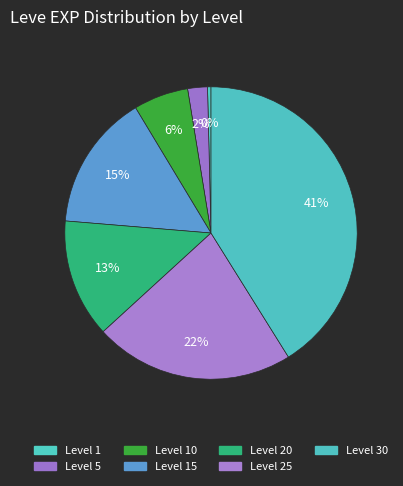

How many slices are in this pie chart?

7